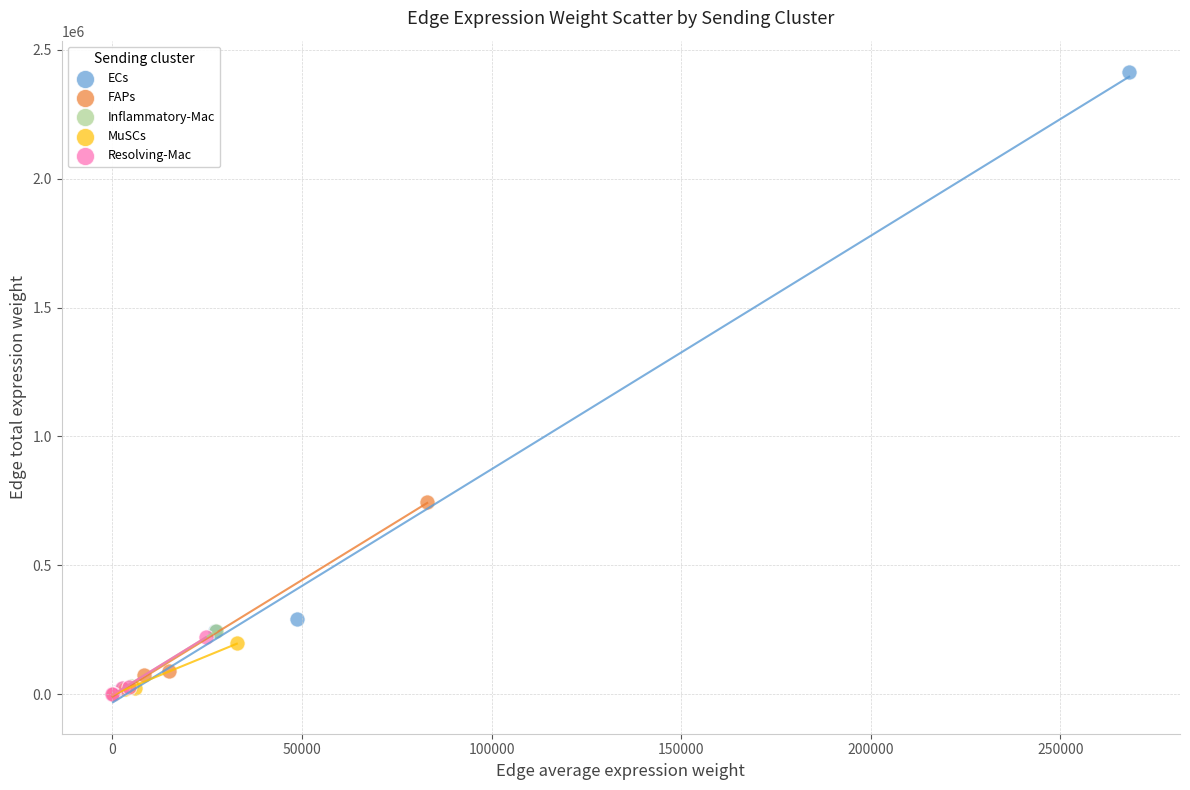

Which series reaches the maximum Y coordinate?

ECs